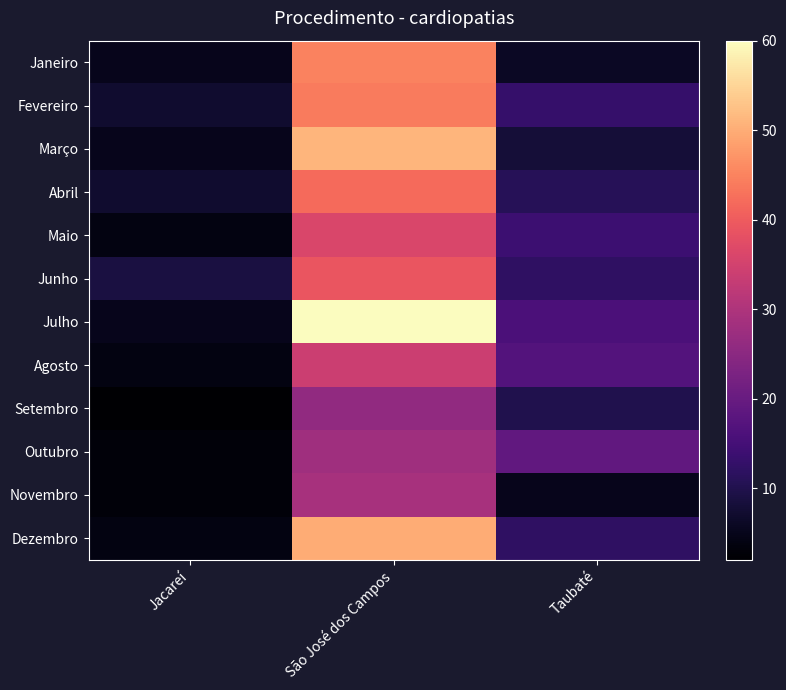

What is the total value across all series at Taubaté?

143